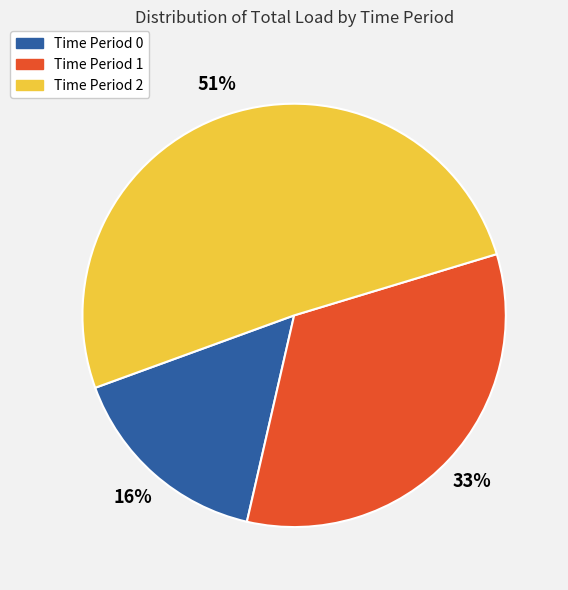

To the nearest percent, what is the difference between the largest and smallest slice percentages?

35%